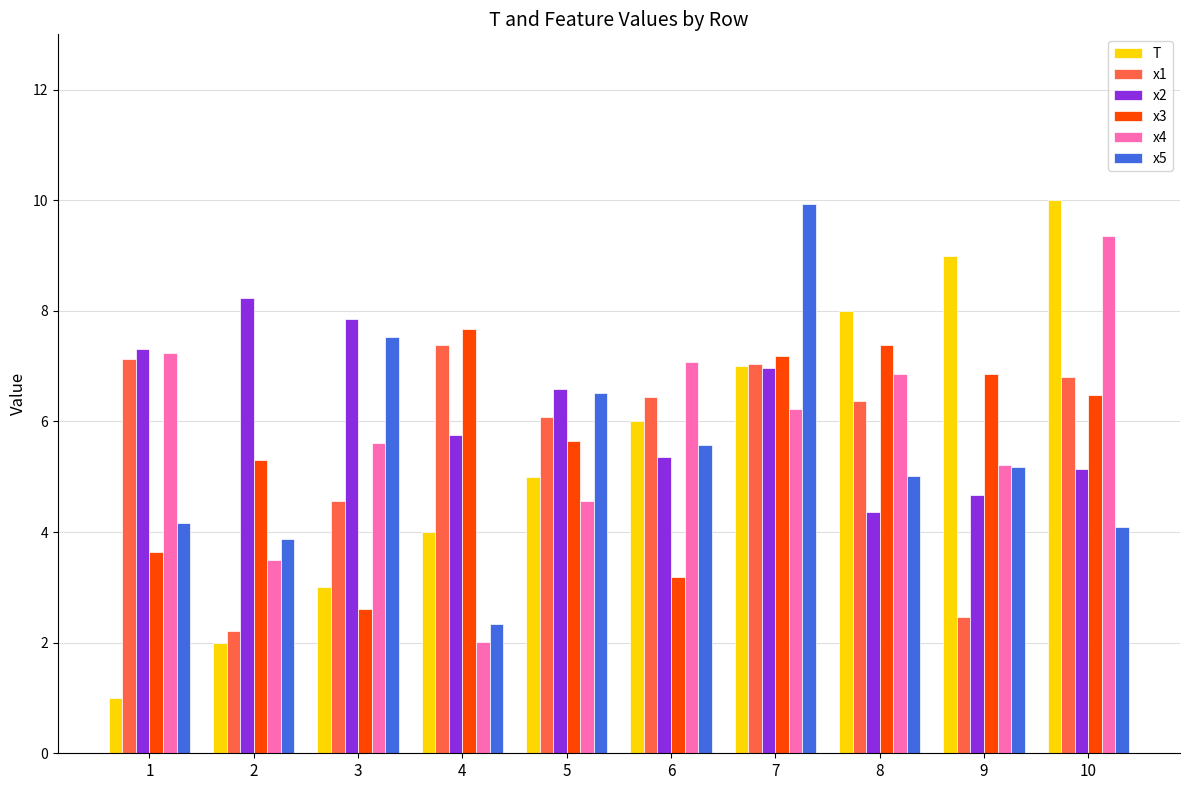

Reading left to right, what are all the values shown in this chart?

T: 1.0	2.0	3.0	4.0	5.0	6.0	7.0	8.0	9.0	10.0
x1: 7.1	2.2	4.6	7.4	6.1	6.4	7.0	6.4	2.5	6.8
x2: 7.3	8.2	7.9	5.7	6.6	5.4	7.0	4.4	4.7	5.1
x3: 3.6	5.3	2.6	7.7	5.6	3.2	7.2	7.4	6.9	6.5
x4: 7.2	3.5	5.6	2.0	4.6	7.1	6.2	6.9	5.2	9.4
x5: 4.2	3.9	7.5	2.3	6.5	5.6	9.9	5.0	5.2	4.1